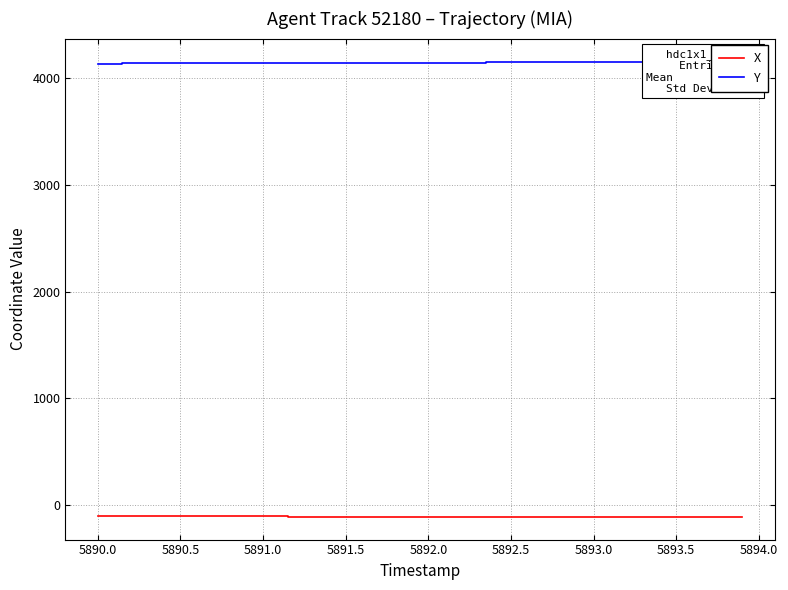

Does the chart display data point markers on the line(s)?

No